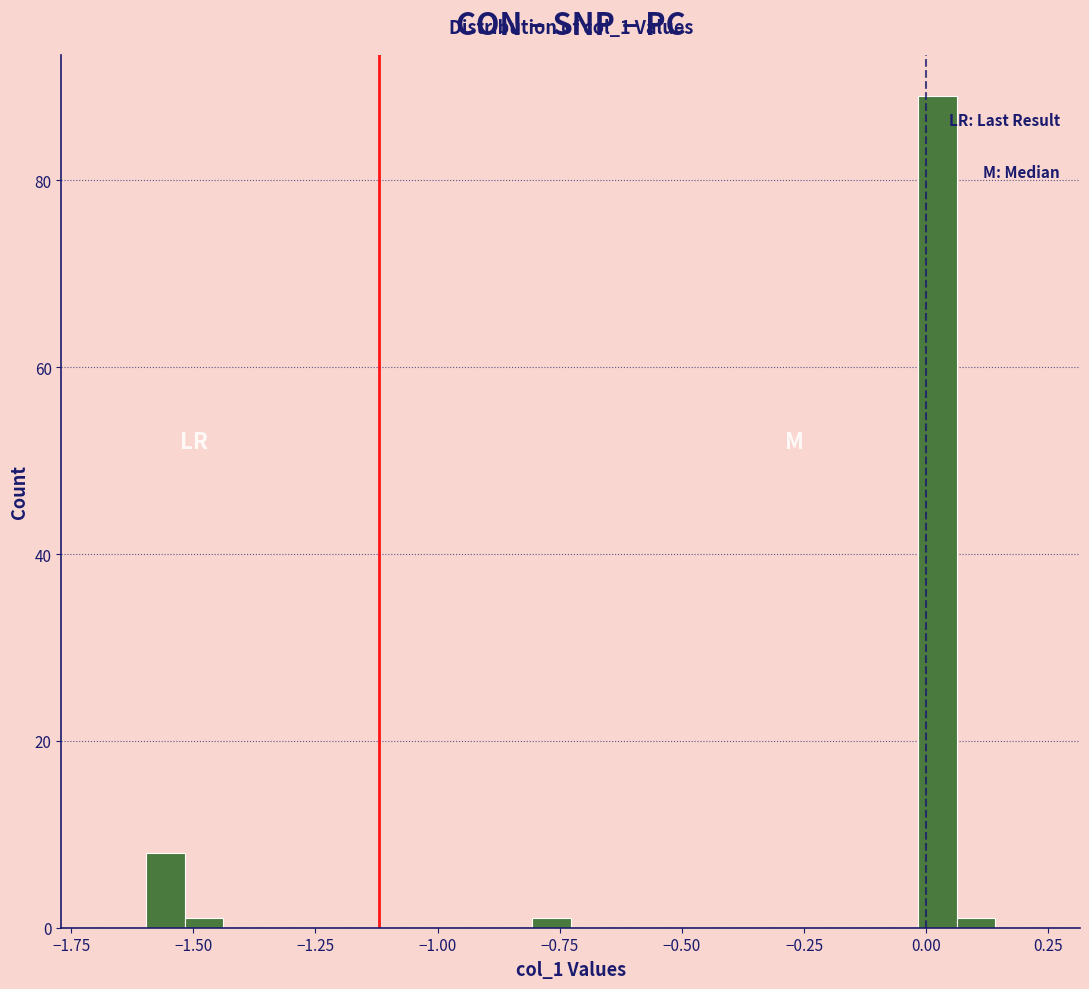

Around what value on the x-axis is the tallest bar? Give the approximate position of its centre, as read against the axis.

0.00